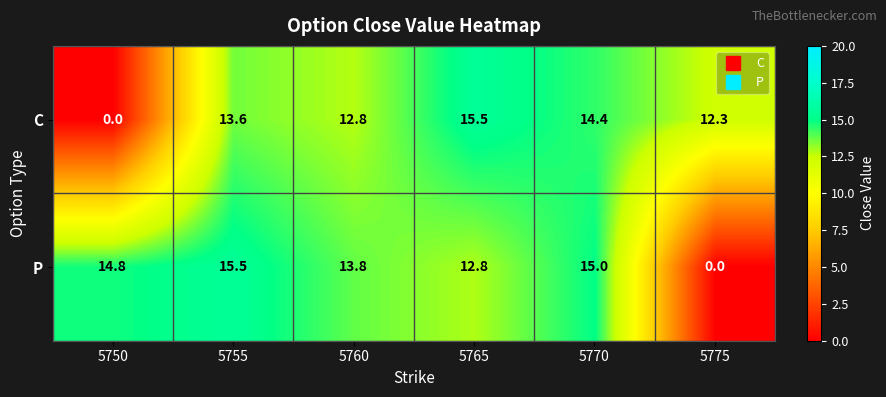

Between 5765 and 5770, which series saw the biggest shift?

P